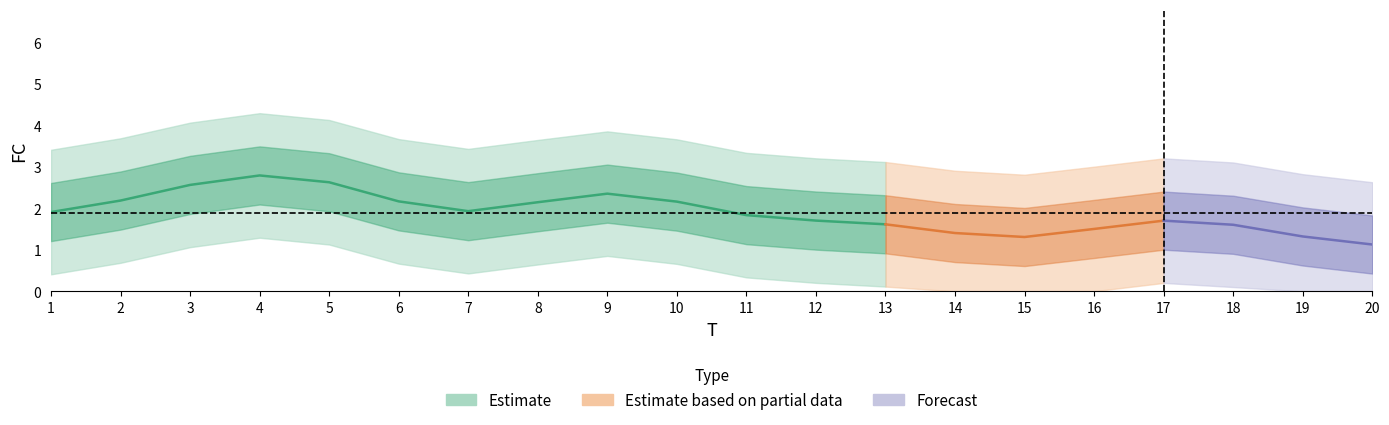

At which label does the data first exceed 2?

2